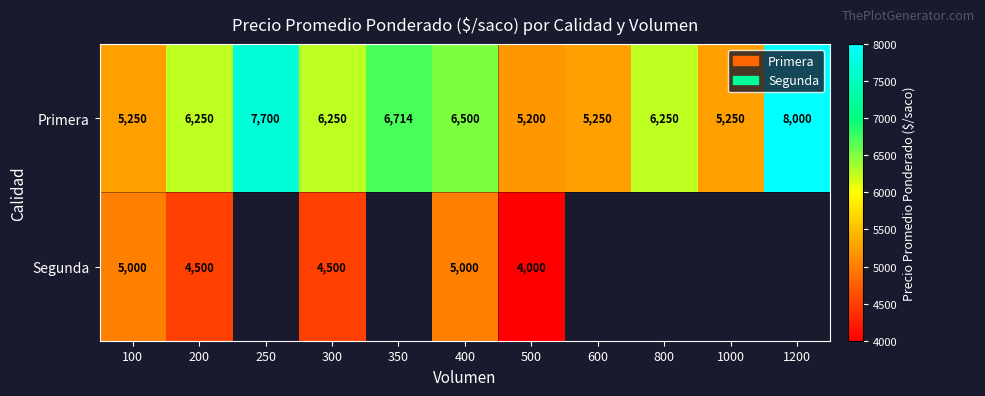

What is the sum of the Primera values at 300 and 600?

11500